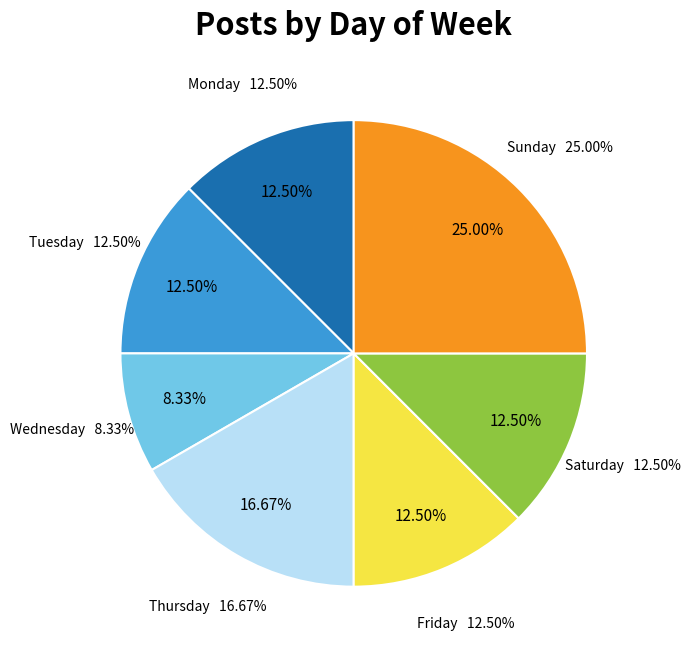

Which has a higher value, Thursday or Wednesday?

Thursday